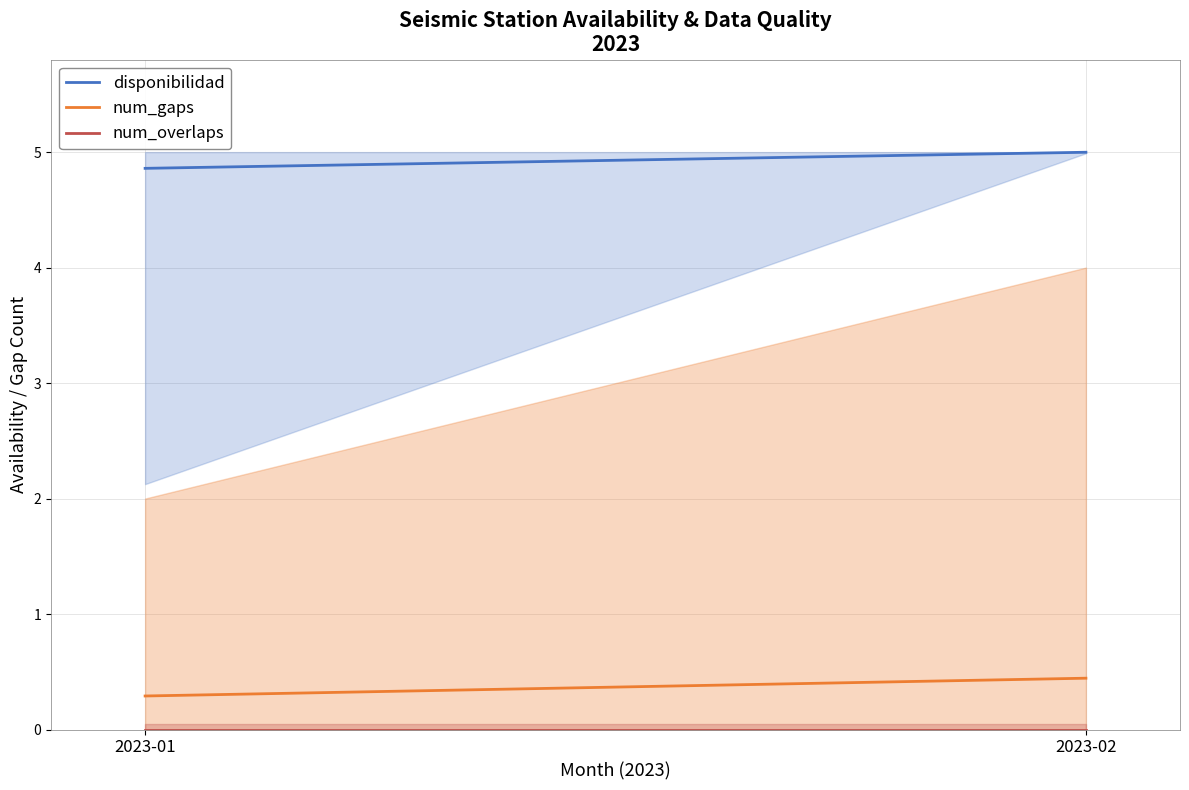

Which label corresponds to the smallest value in the chart?

2023-01